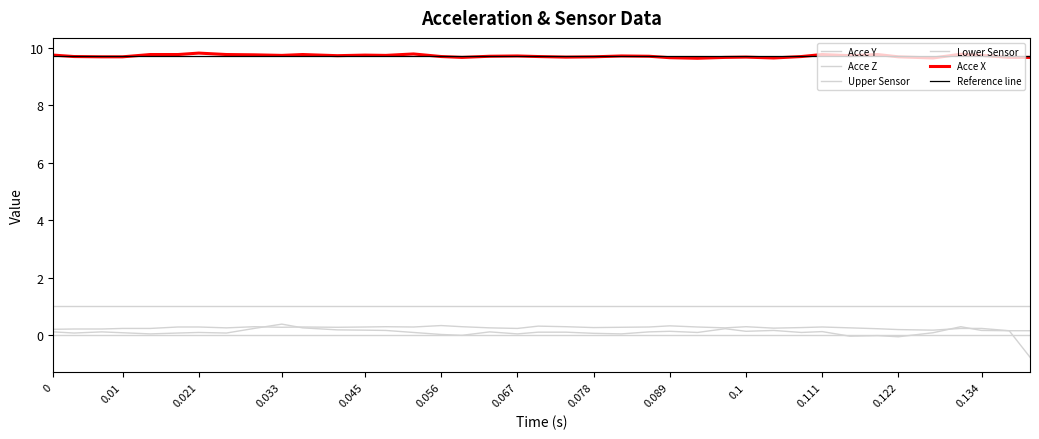

What is the sum of all Acce Y values?

9.9